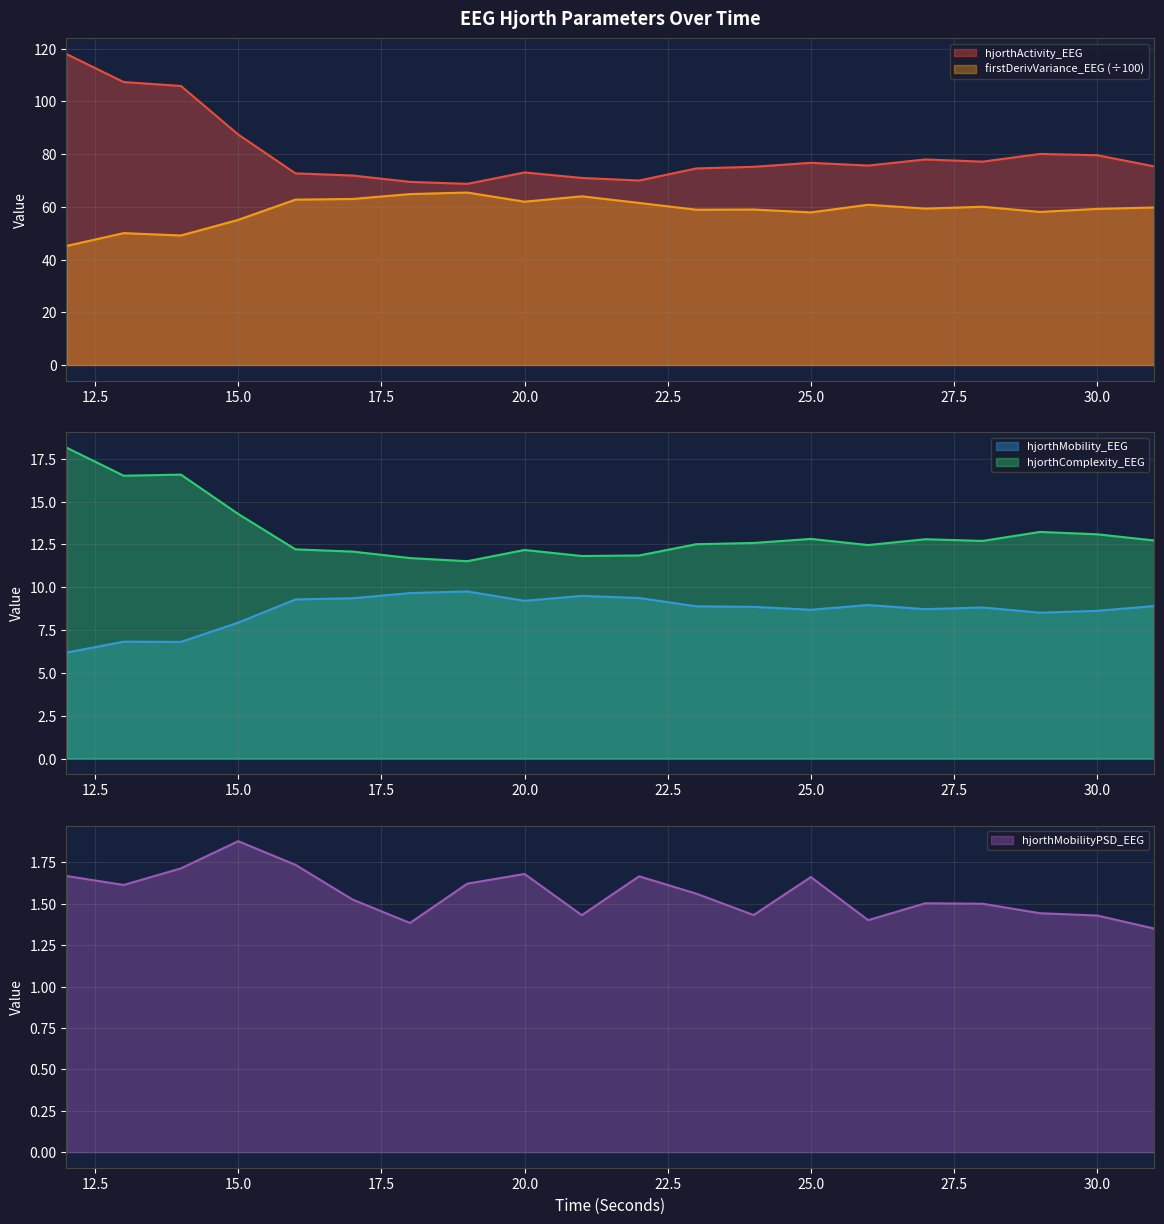

What is the value of the firstDerivVariance_EEG point at the 10th from the left?

64.0